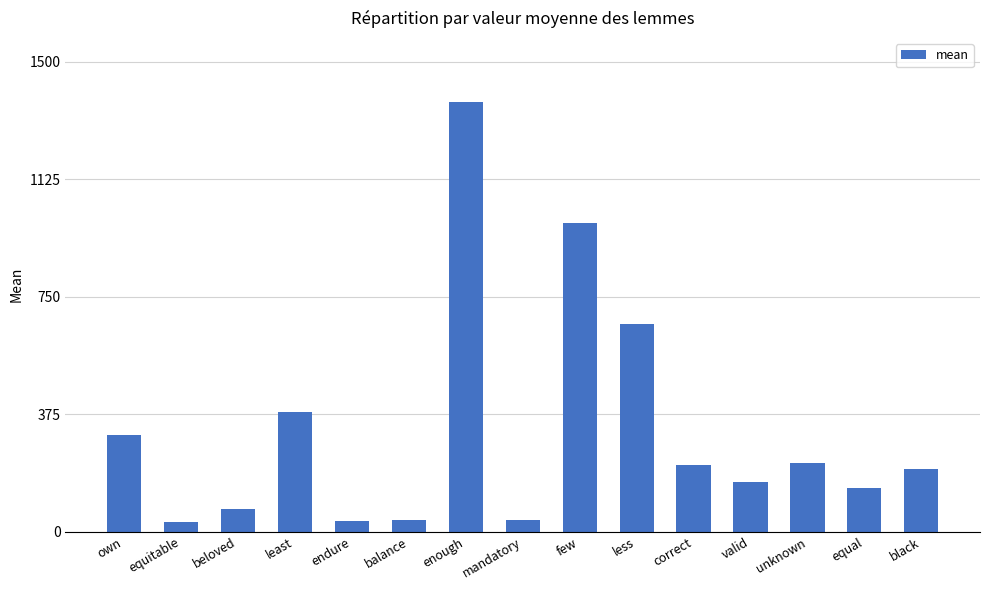

What is the greatest value displayed?

1370.1